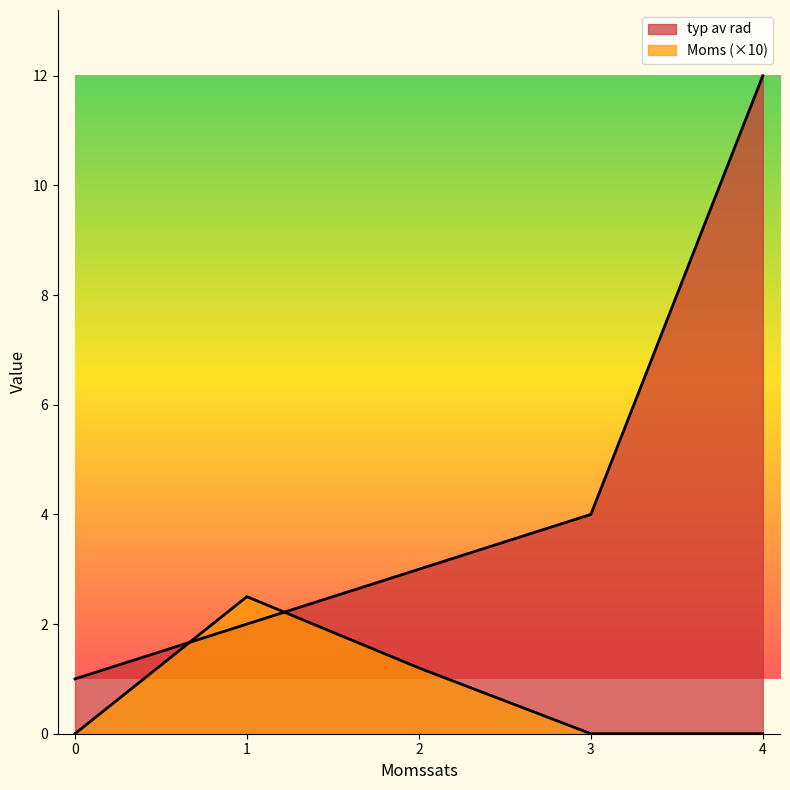

What is the difference between the maximum and minimum values in the Moms series?

2.5